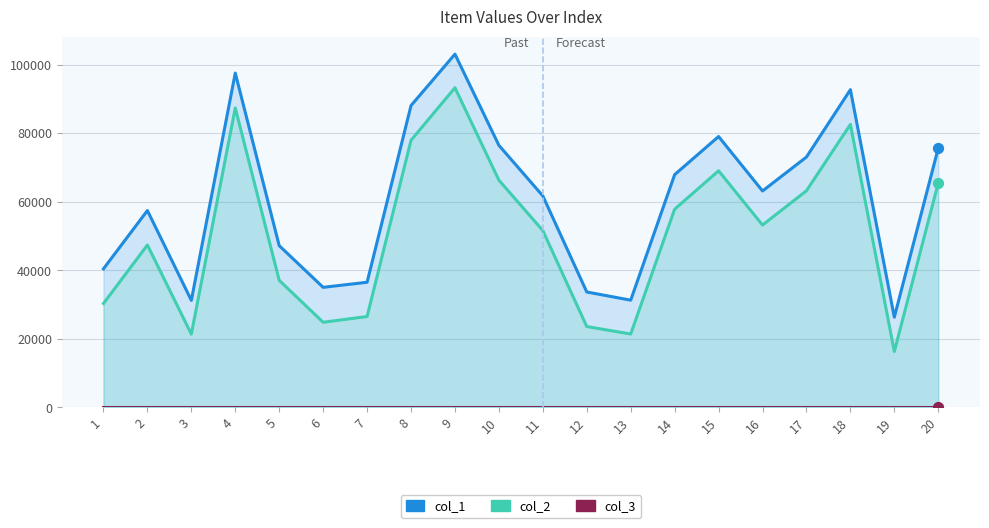

Is the value of col_2 at 11 greater than the value of col_3 at 4?

Yes